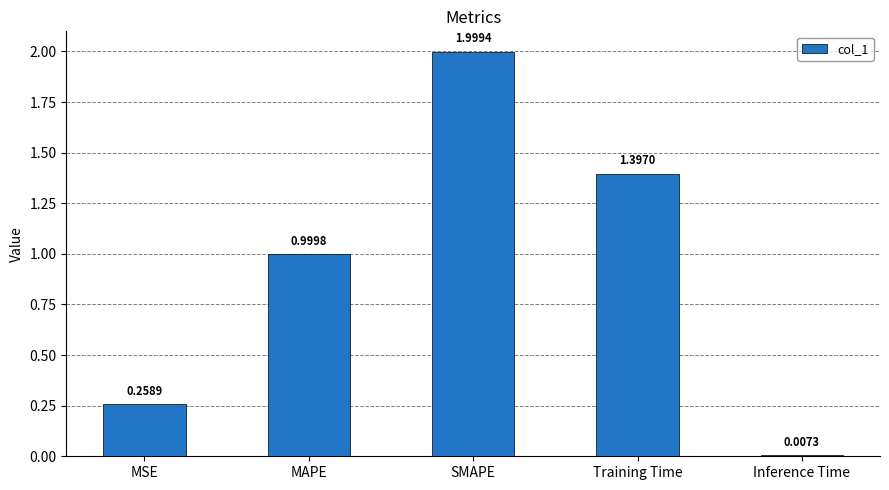

At which label is the value closest to 1?

MAPE